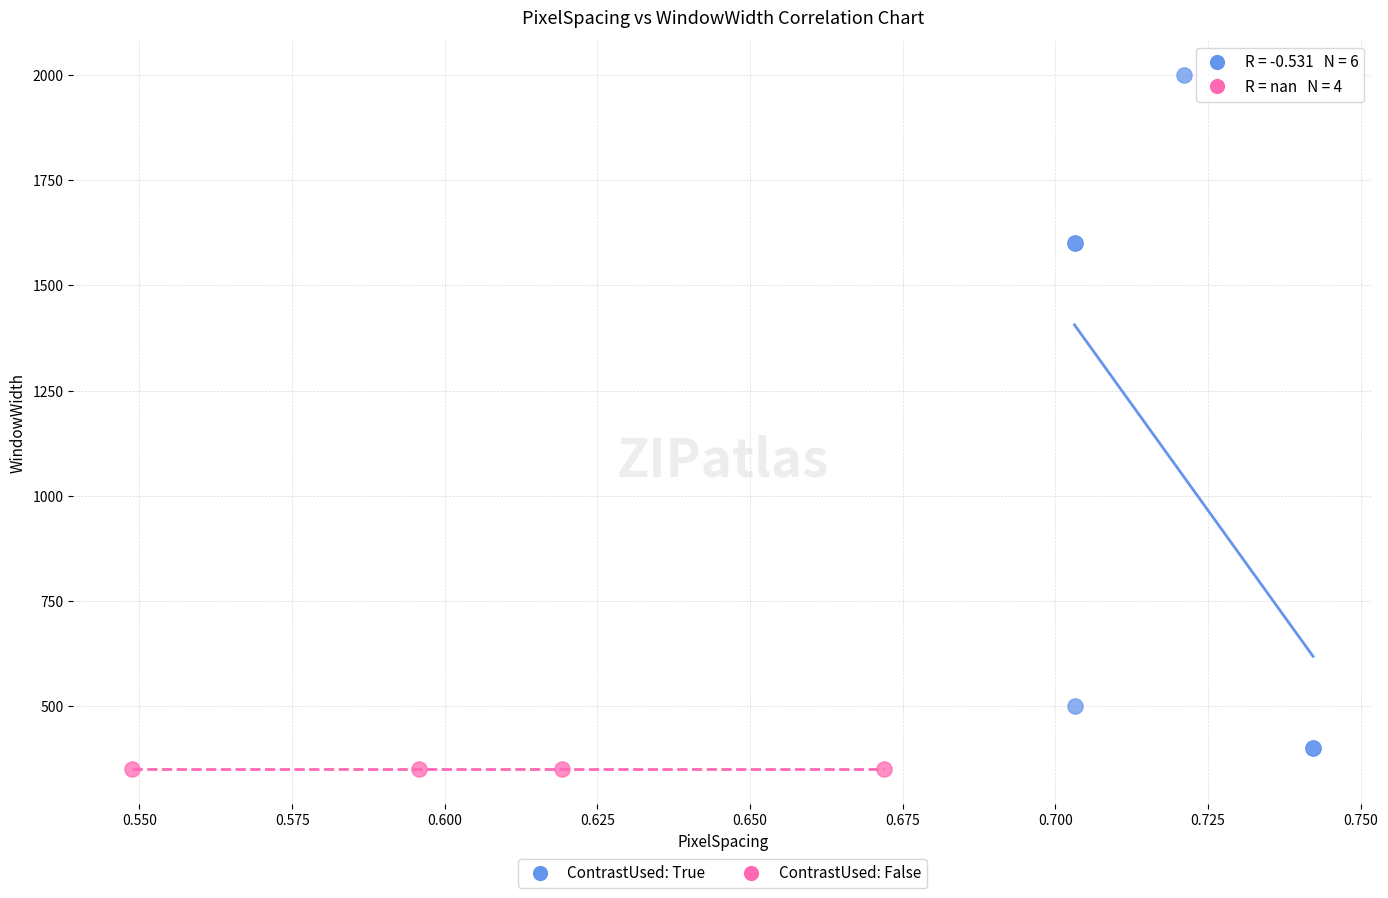

What are all the series names shown in the legend?

ContrastUsed: True, ContrastUsed: False